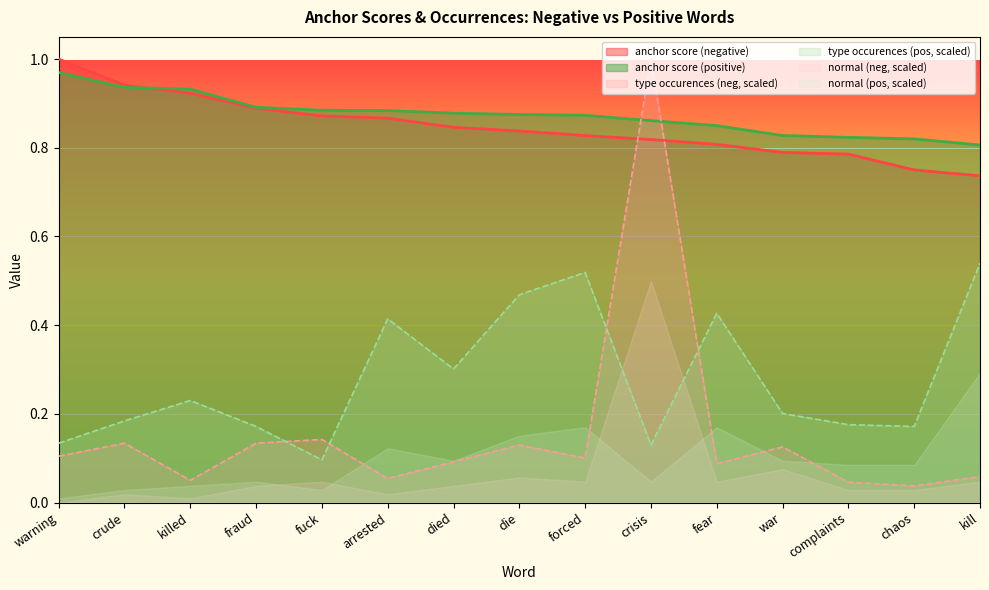

The type occurences (neg) series shows 0.2 at warning. True or false?

False